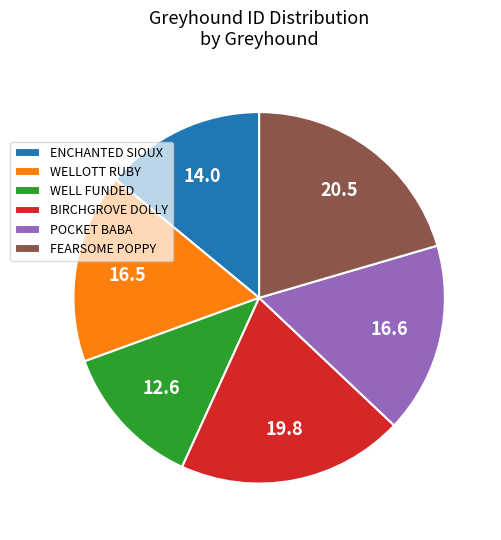

Do ENCHANTED SIOUX and WELLOTT RUBY together represent more than half of the pie?

No